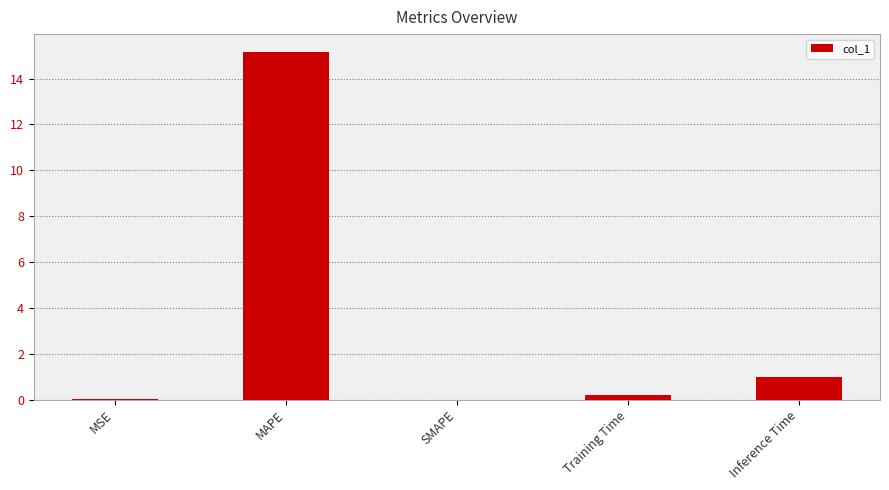

What is the greatest value displayed?

15.2